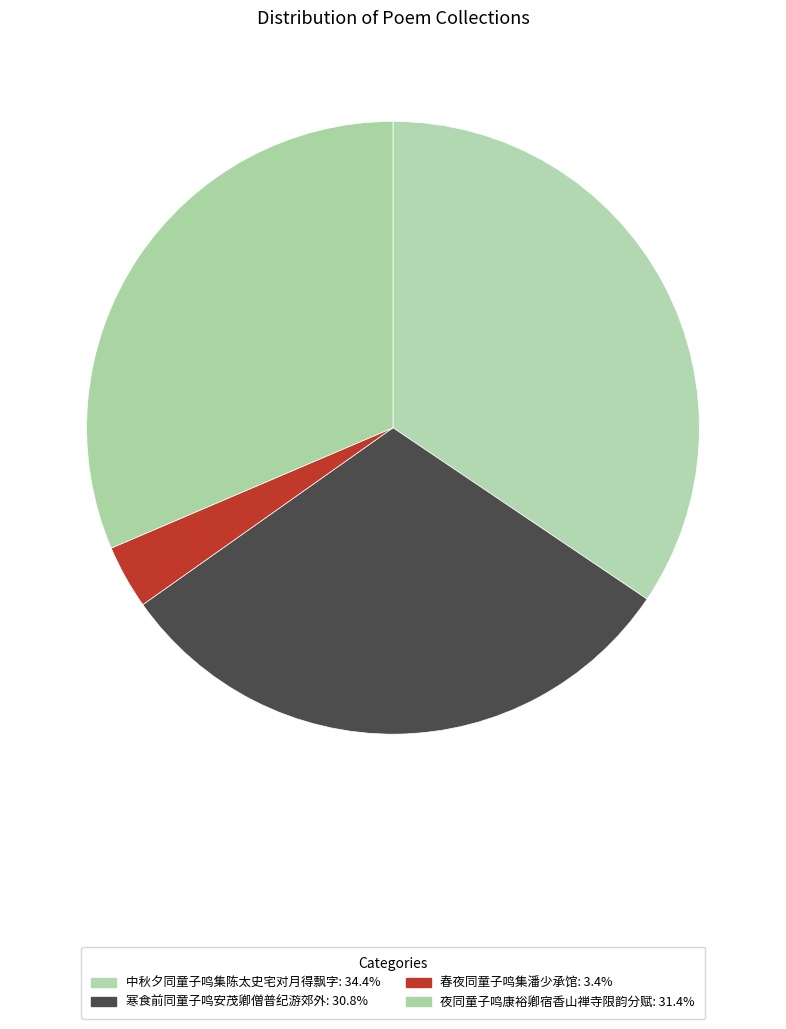

True or false: 中秋夕同童子鸣集陈太史宅对月得飘字 accounts for 49% of the total.

False